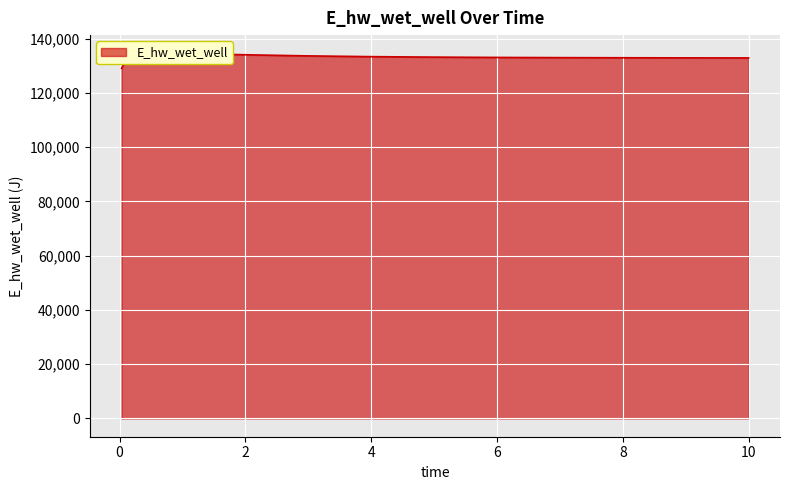

What is the sum of all values?

1995876.3